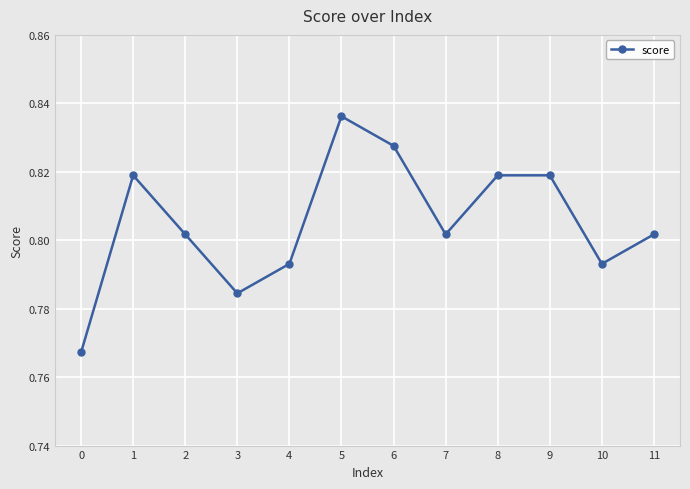

Where is the first local maximum?

1